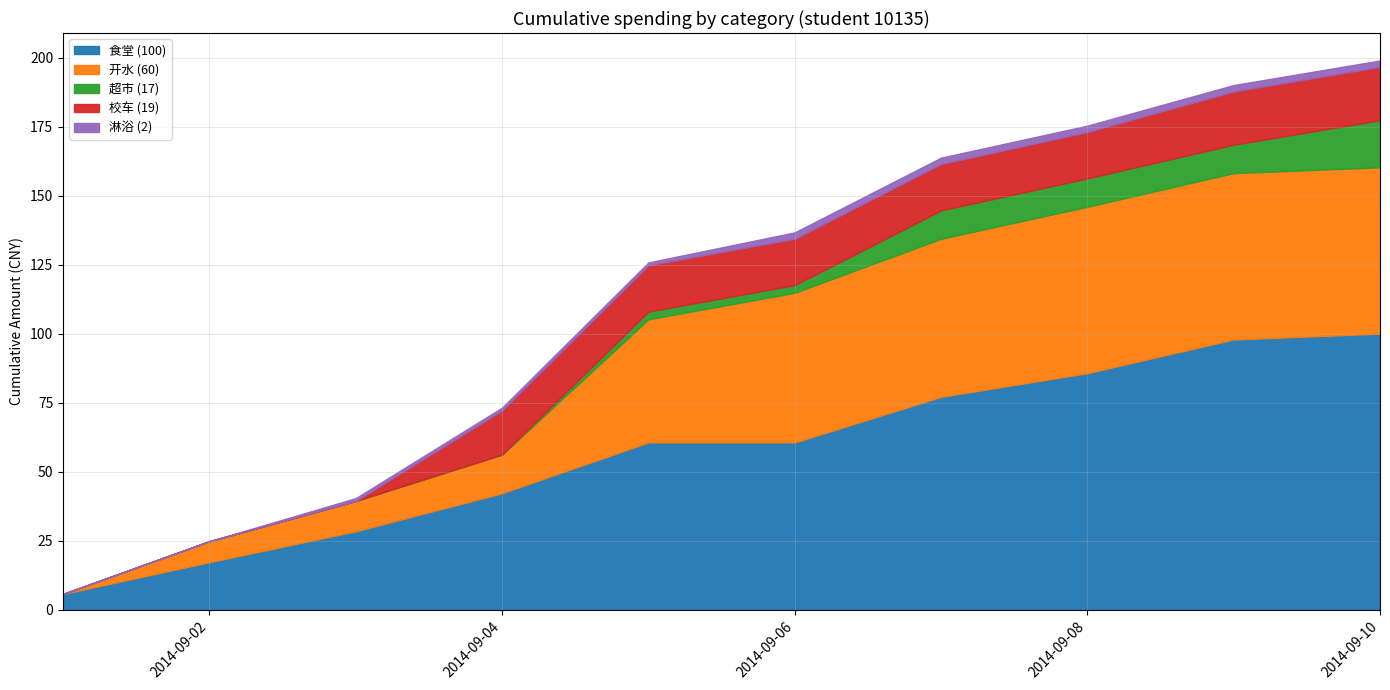

What is the total value across all series at 2014-09-02?

24.9